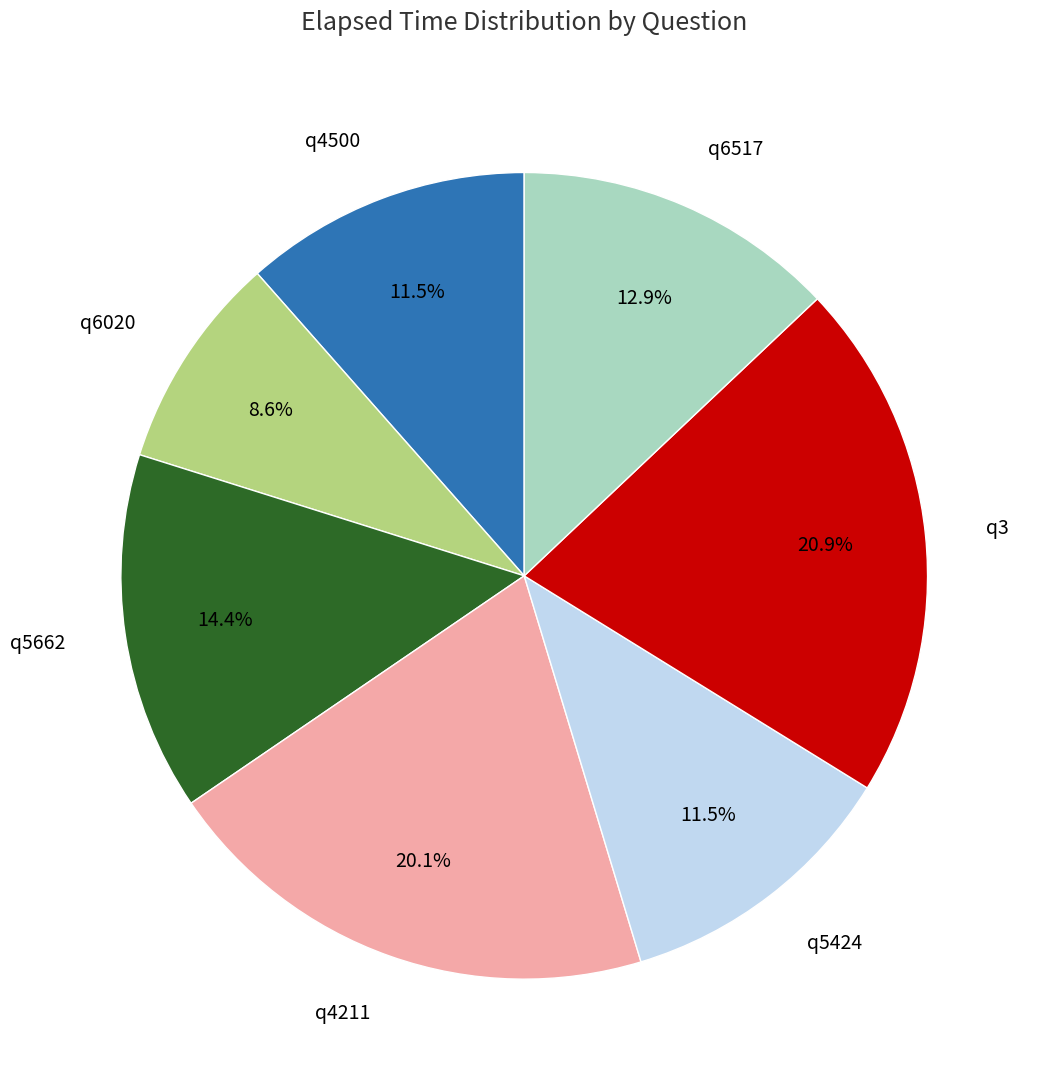

Approximately how many times larger is the value at q5424 compared to q5662?

0.8